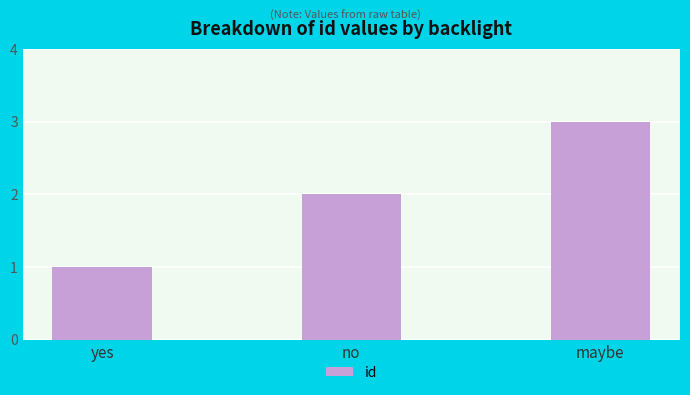

List the labels in order of value, smallest first.

yes, no, maybe